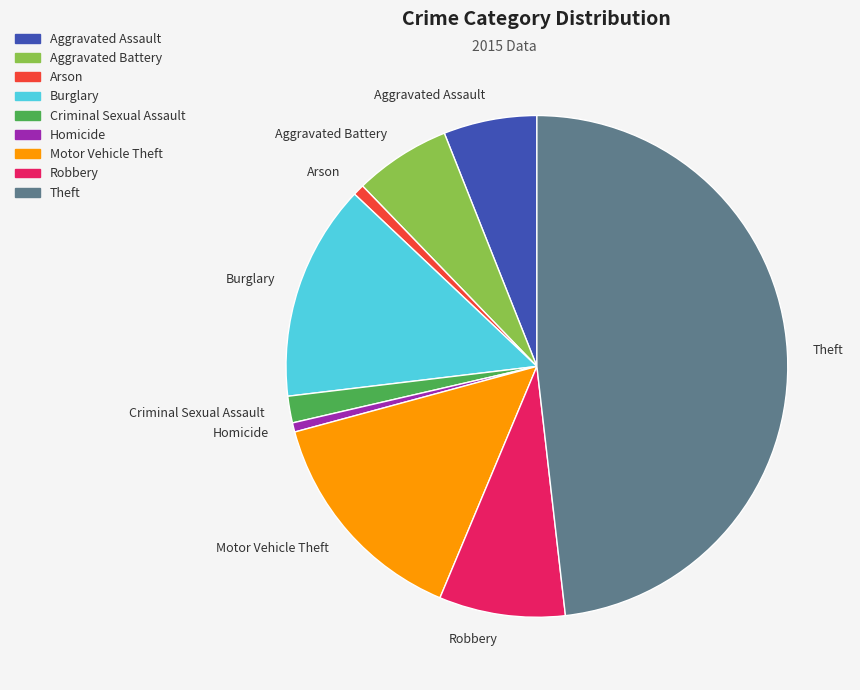

What is the ratio of the value at Aggravated Battery to the value at Theft?

0.1